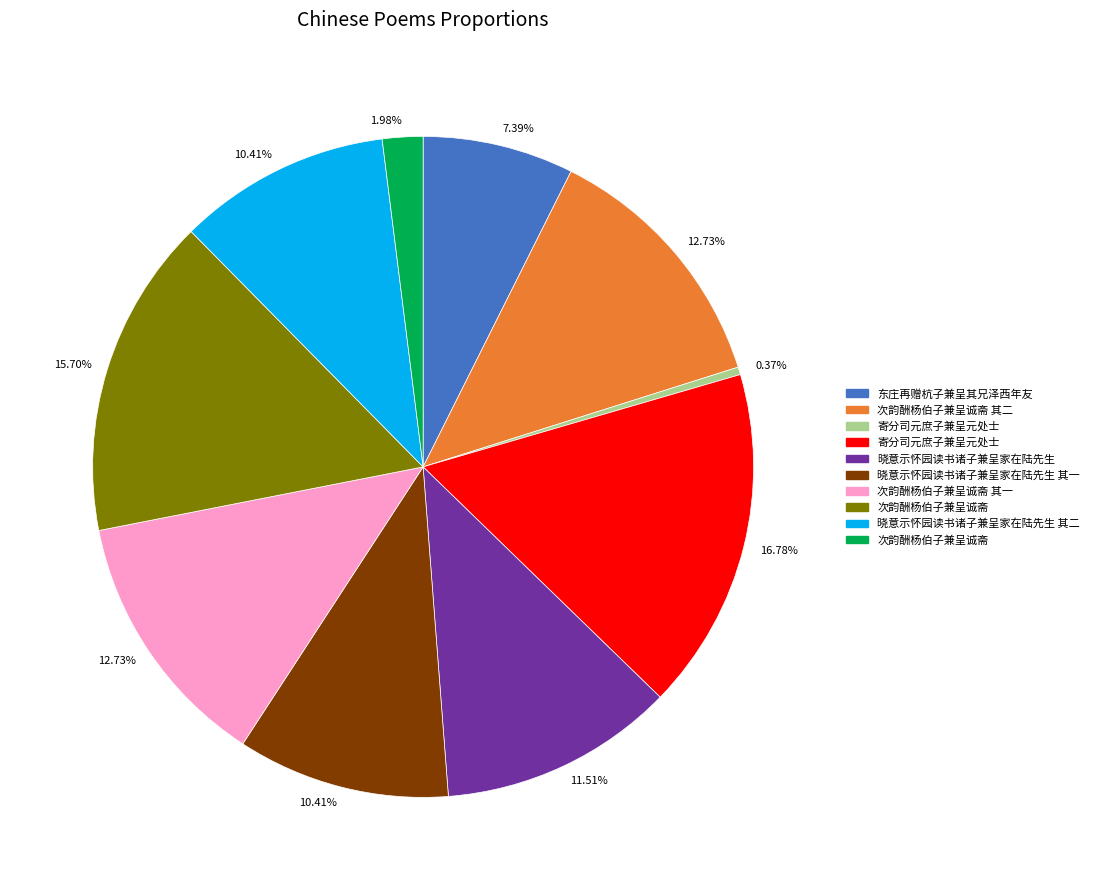

Is there any slice that represents more than half of the pie?

No